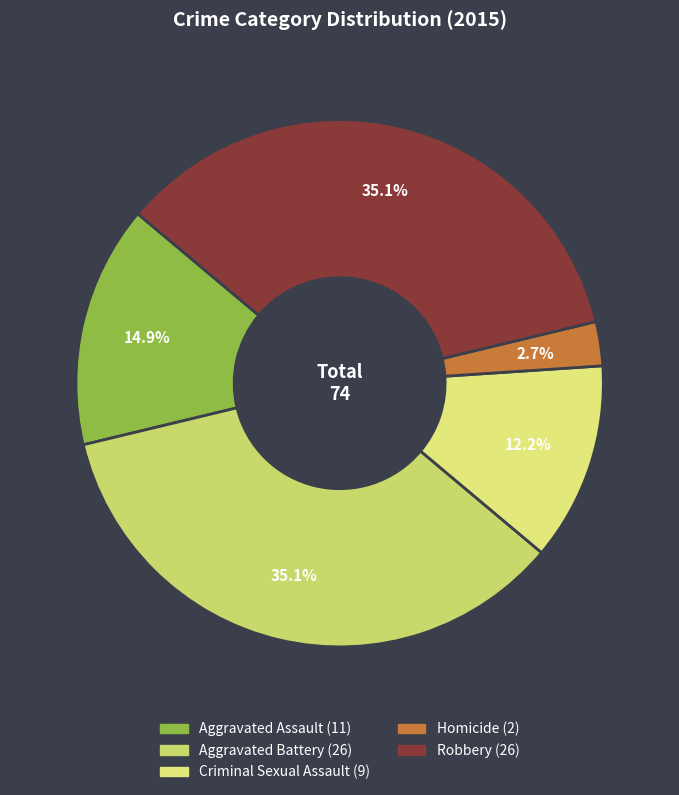

Rank the categories by value from highest to lowest.

Aggravated Battery, Robbery, Aggravated Assault, Criminal Sexual Assault, Homicide